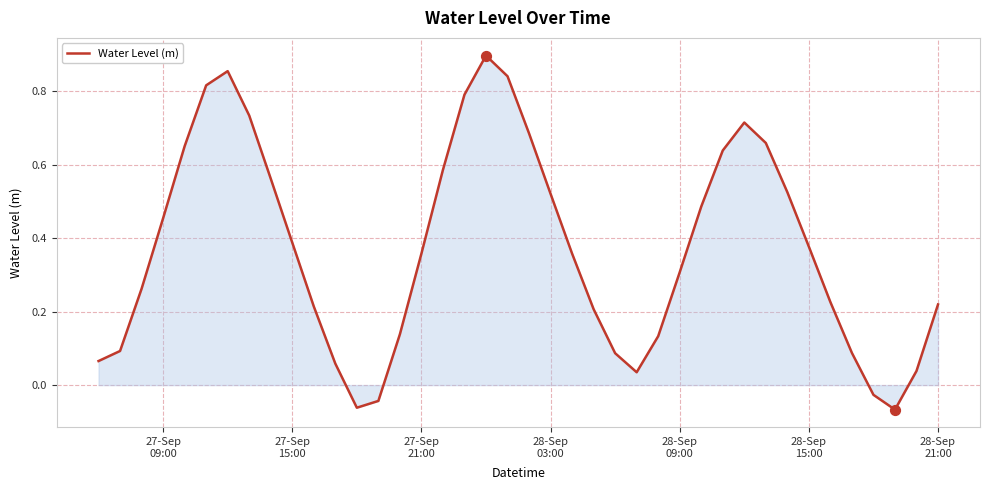

Is this an area chart (filled region under the line)?

Yes